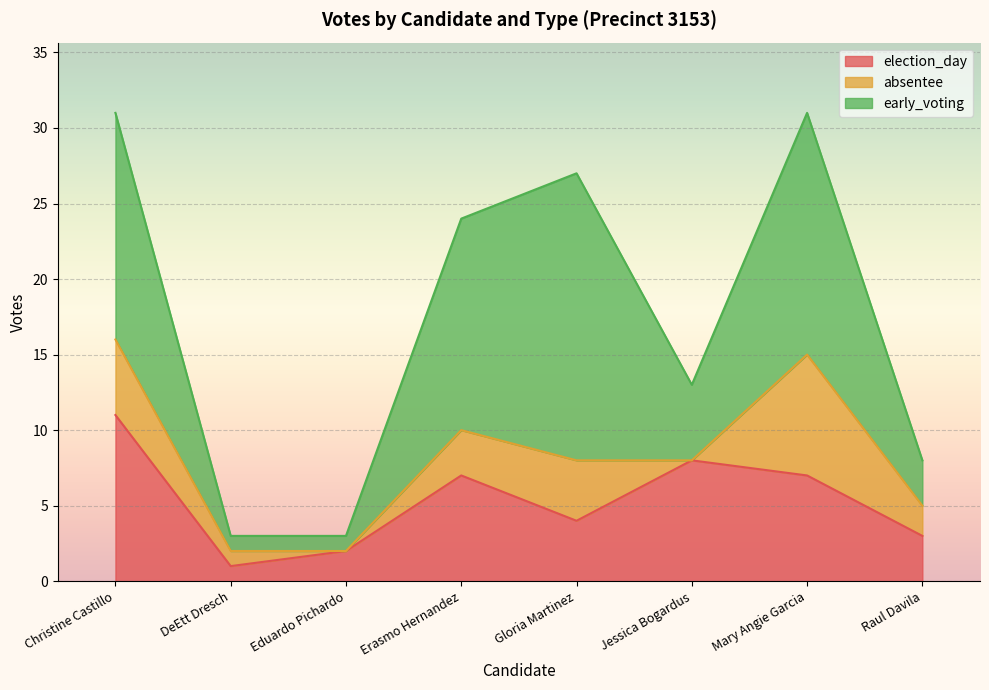

Reading left to right, what are all the values shown in this chart?

election_day: 11	1	2	7	4	8	7	3
absentee: 5	1	0	3	4	0	8	2
early_voting: 15	1	1	14	19	5	16	3